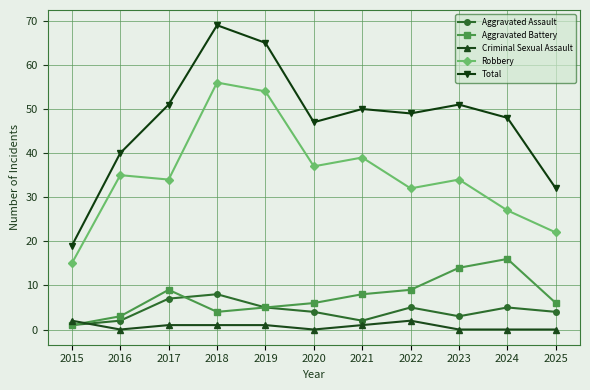

In Robbery, how many points are higher than both neighbors (excluding endpoints)?

4